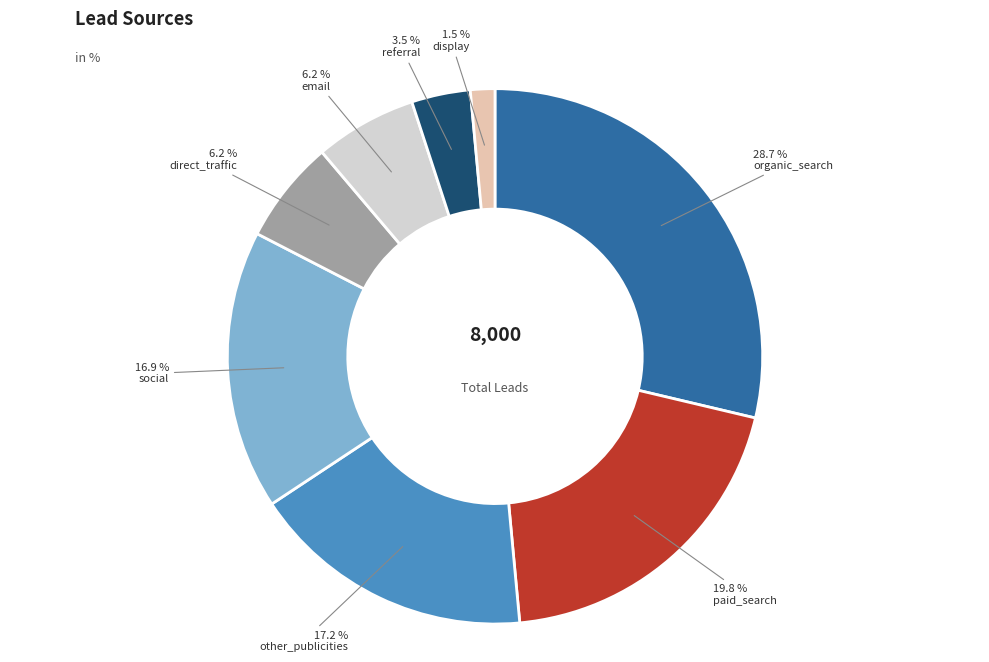

Which has a higher value, social or referral?

social